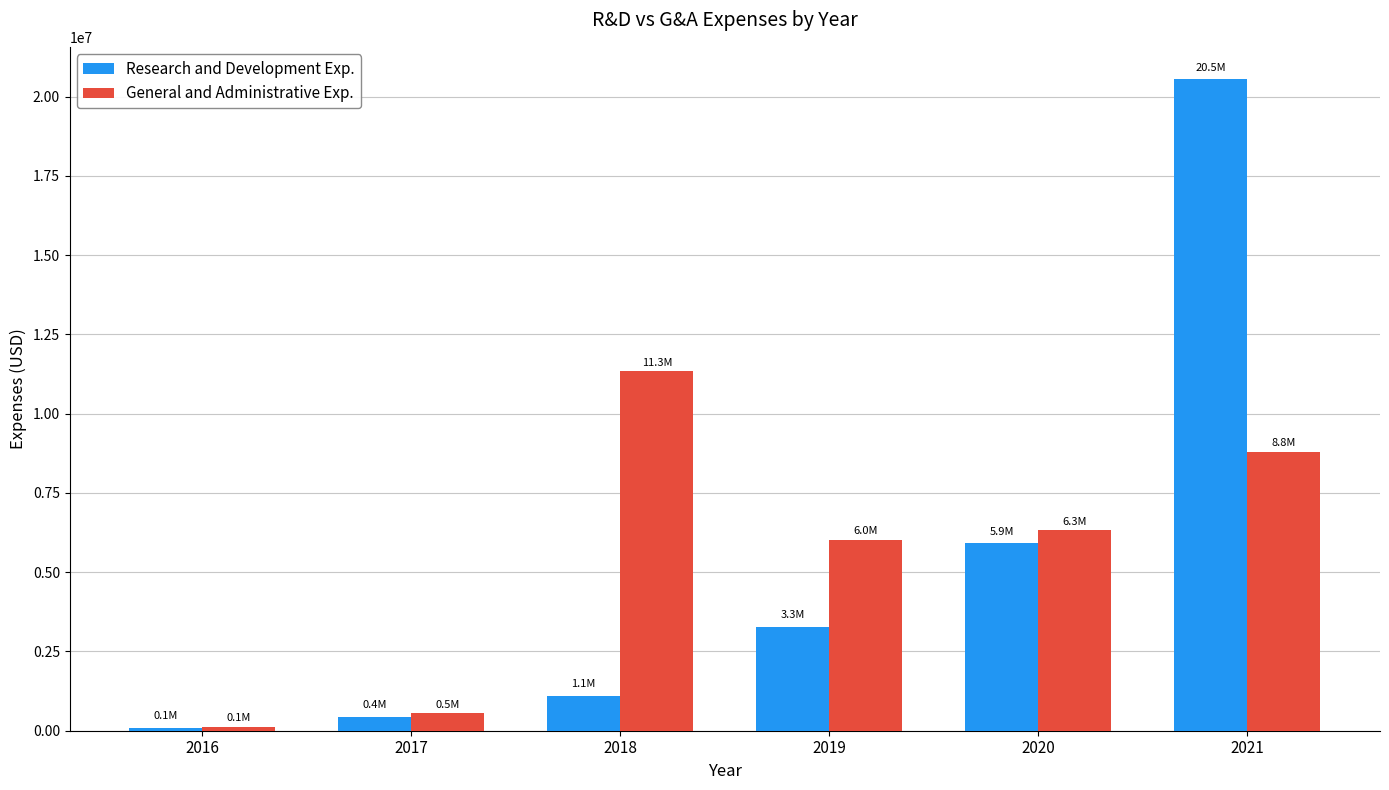

At which category is the sum across all series the highest?

2021